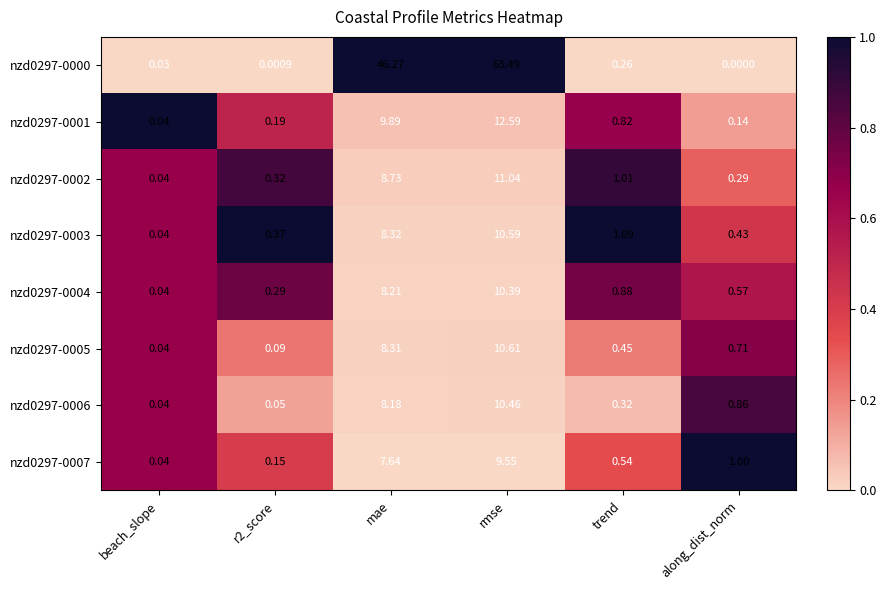

At which category does the chart reach its minimum across all series?

along_dist_norm